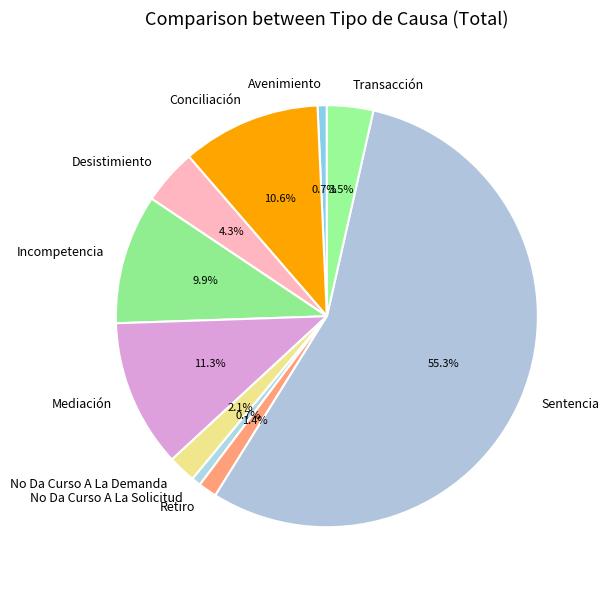

What percentage is the Conciliación slice, to the nearest percent?

11%